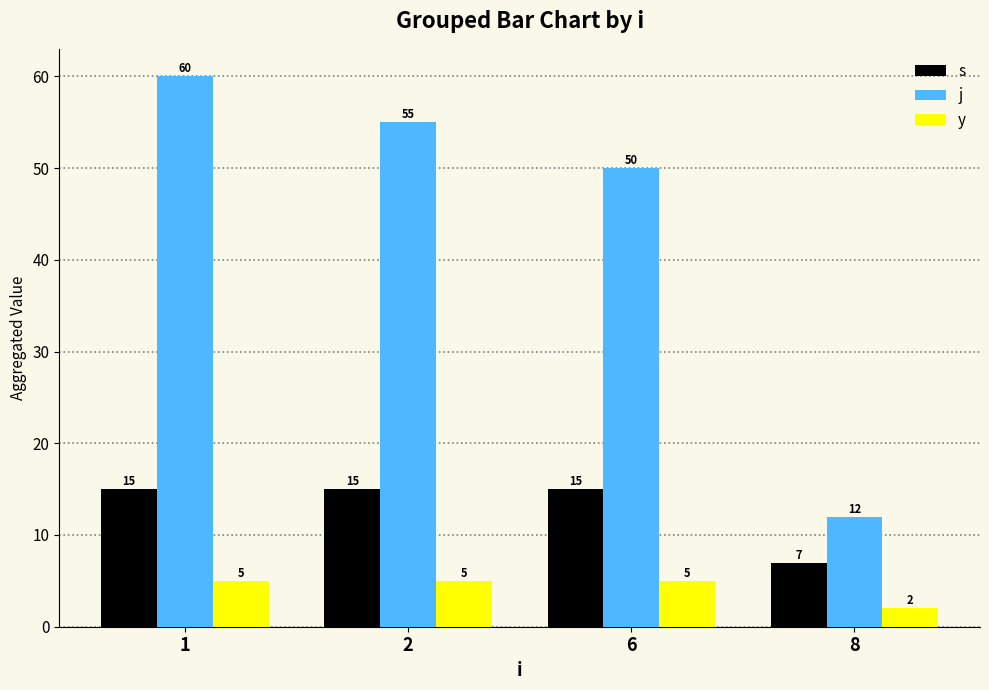

What is the value of the y bar at the 4th from the left?

2